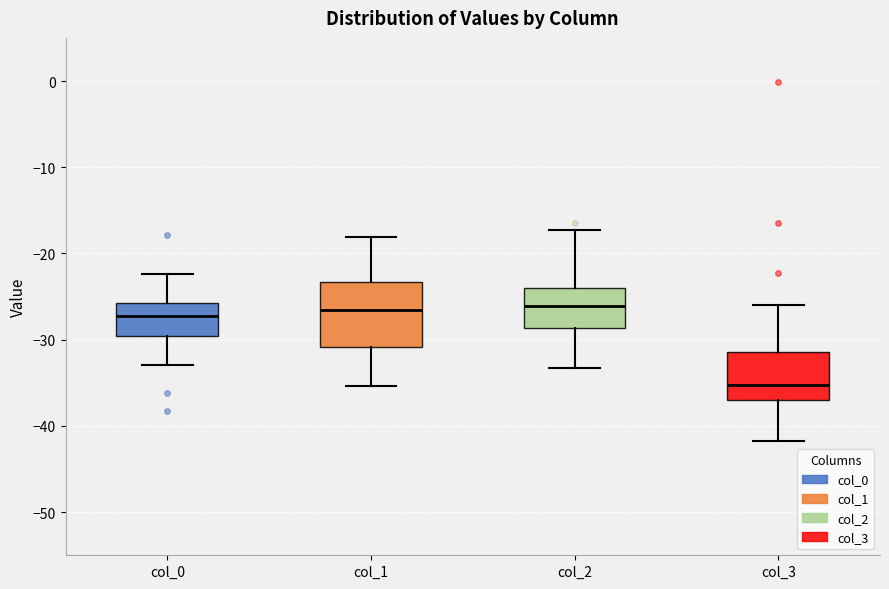

Comparing the boxes themselves (not the whiskers), which one is the tallest?

col_1